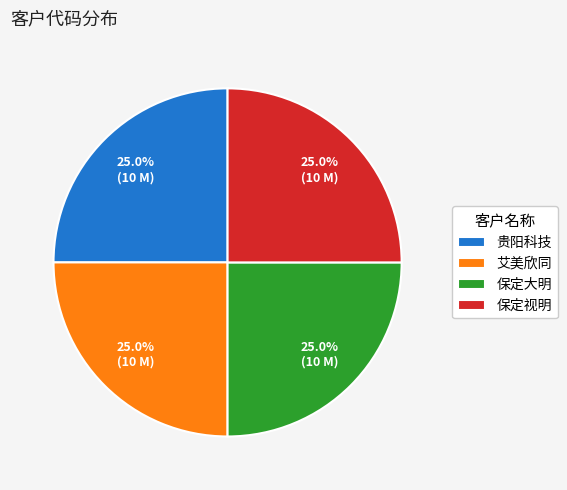

To the nearest percent, what percentage of the pie is 保定大明?

25%